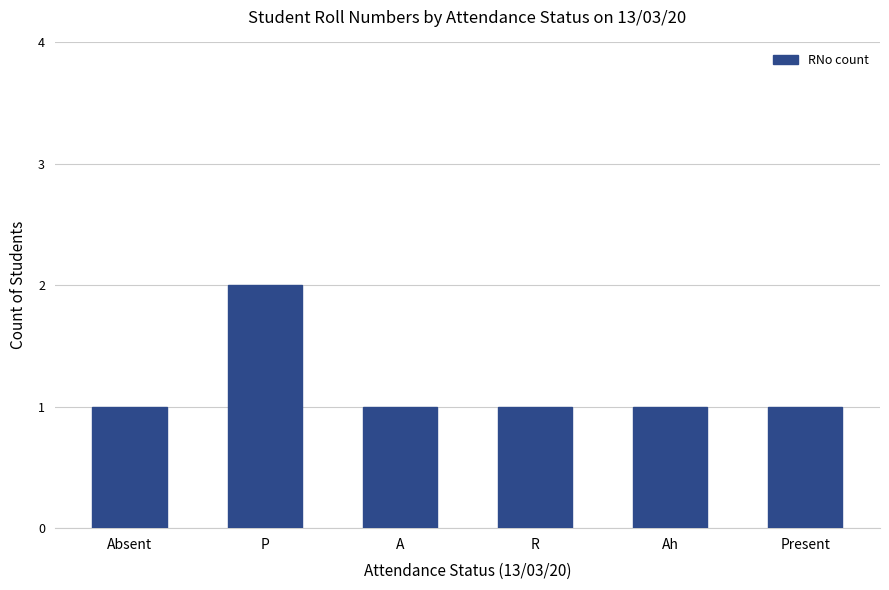

Does the chart contain any negative values?

No